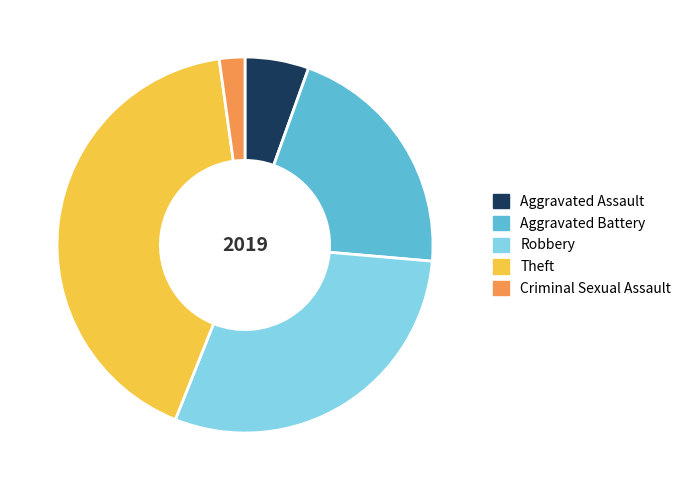

Rank the categories by value from lowest to highest.

Criminal Sexual Assault, Aggravated Assault, Aggravated Battery, Robbery, Theft